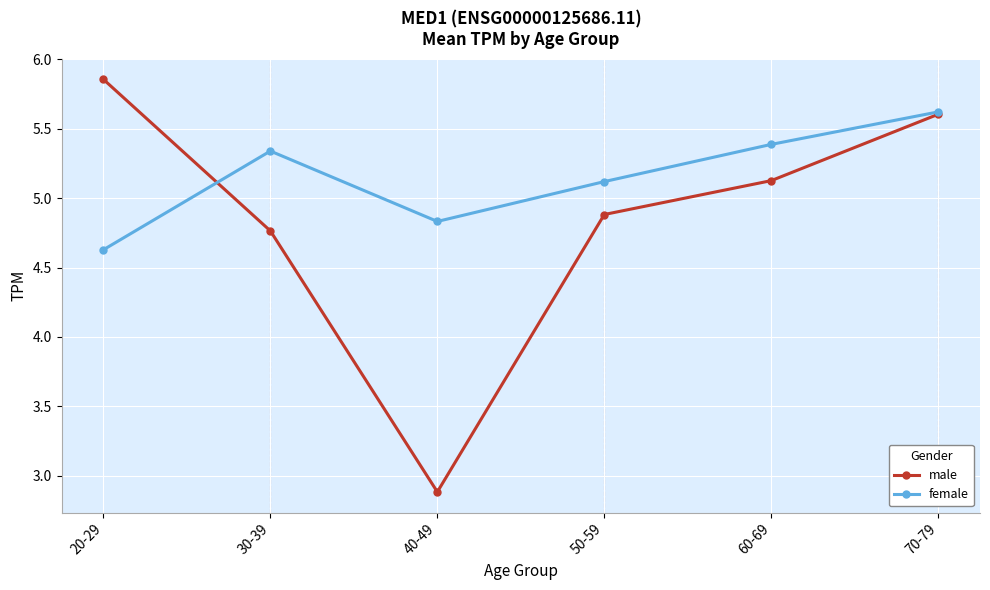

At which category does female reach its first local peak?

30-39